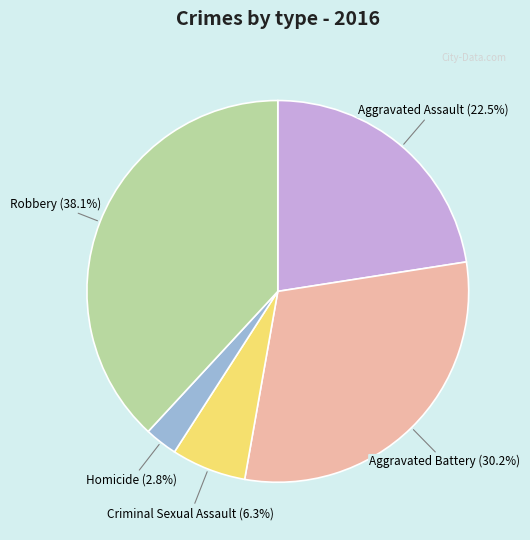

Does any single category account for the majority?

No